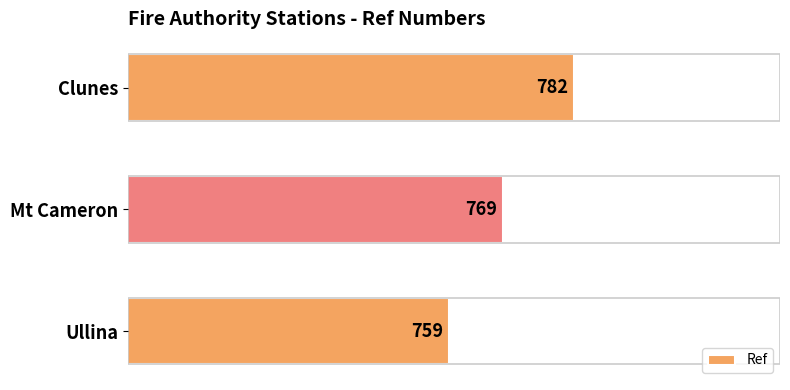

Reading bottom to top, transcribe all the data shown in this chart.

Ullina=759	Mt Cameron=769	Clunes=782